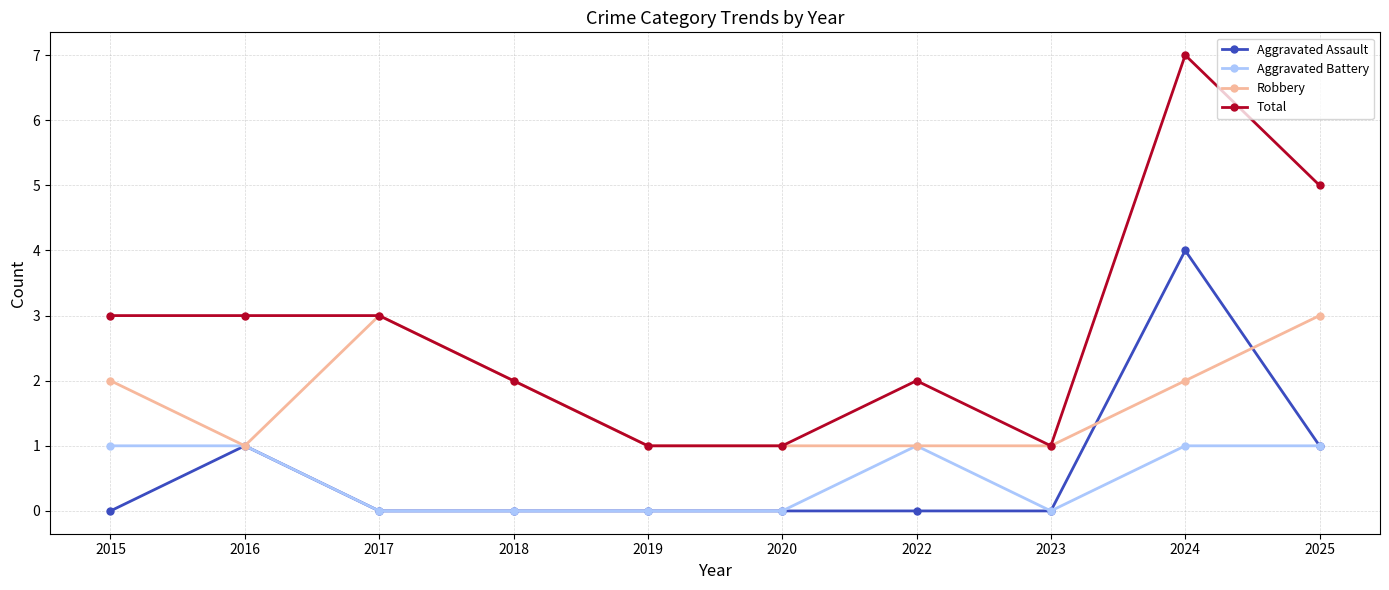

True or false: Total has a value of 0 at 2022.

False